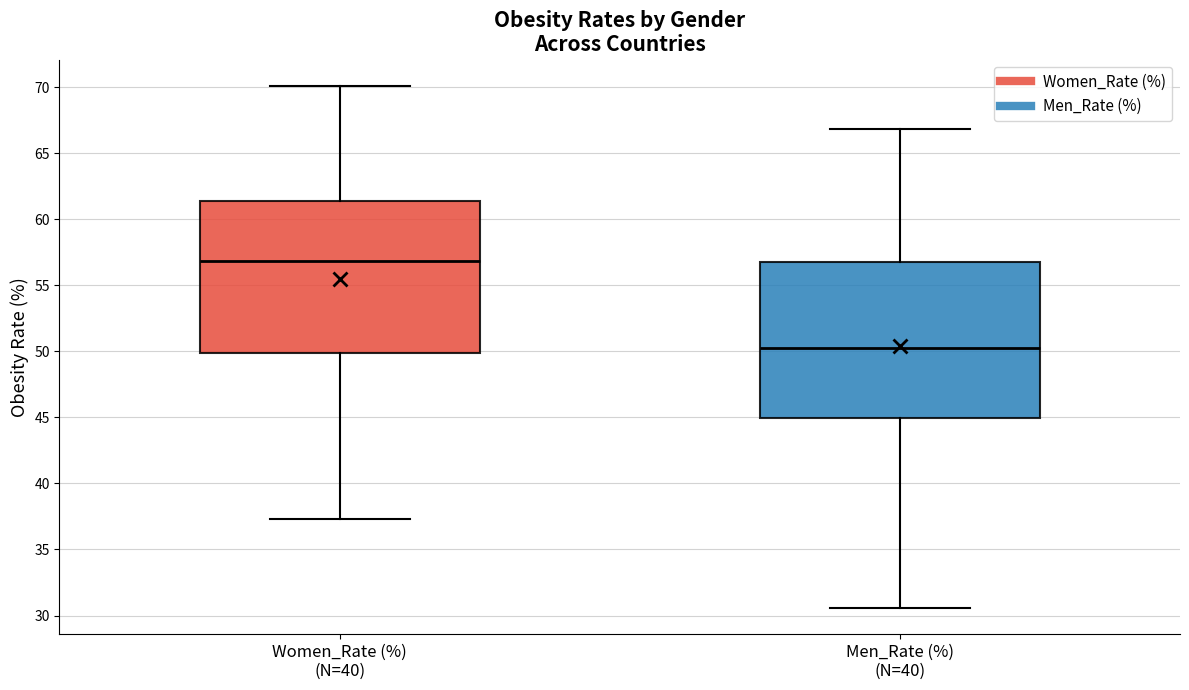

Reading left to right, read every box against the y-axis: the position of its median line, the range the box covers, and the ends of its whiskers. The values are not printed on the chart, so give them approximately, as read against the axis.

Women_Rate (%) (N=40): median 57.0, box 50.0 to 61.5, whiskers 37.5 to 70.0
Men_Rate (%) (N=40): median 50.5, box 45.0 to 57.0, whiskers 30.5 to 67.0